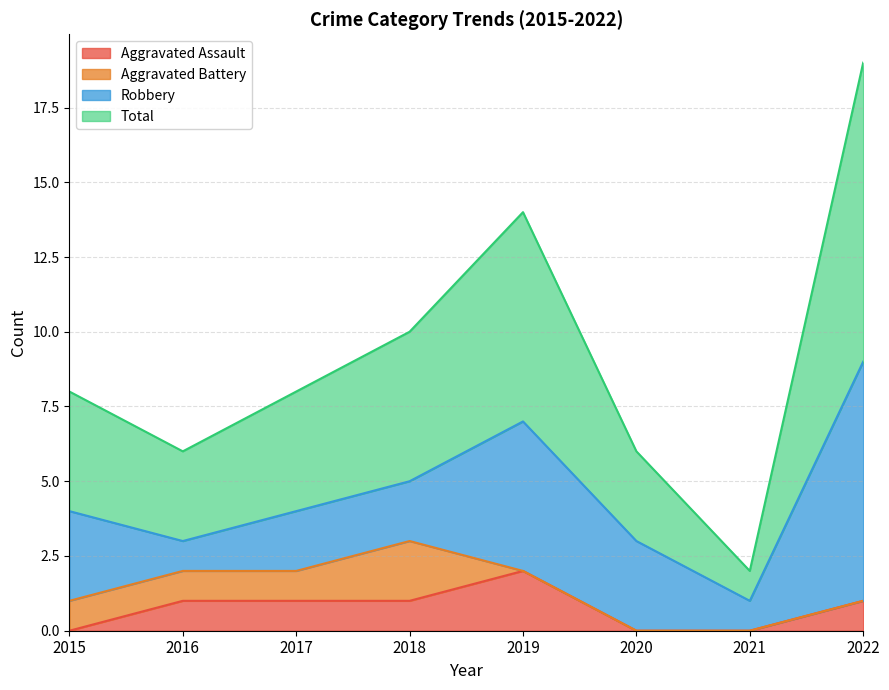

Is it true that Aggravated Assault equals 2 at 2019?

True